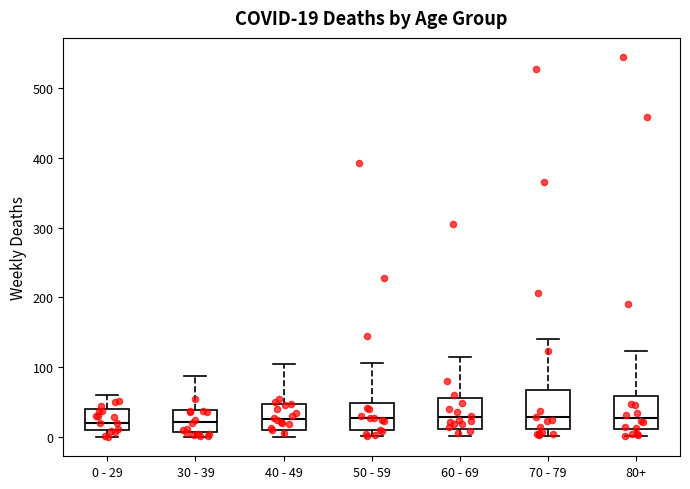

Comparing the boxes themselves (not the whiskers), which one is the tallest?

70 - 79